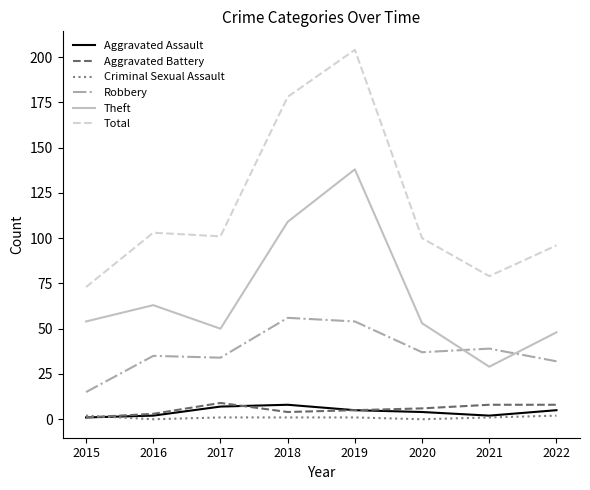

Reading right to left, what are all the values shown in this chart?

Aggravated Assault: 2022=5	2021=2	2020=4	2019=5	2018=8	2017=7	2016=2	2015=1
Aggravated Battery: 2022=8	2021=8	2020=6	2019=5	2018=4	2017=9	2016=3	2015=1
Criminal Sexual Assault: 2022=2	2021=1	2020=0	2019=1	2018=1	2017=1	2016=0	2015=2
Robbery: 2022=32	2021=39	2020=37	2019=54	2018=56	2017=34	2016=35	2015=15
Theft: 2022=48	2021=29	2020=53	2019=138	2018=109	2017=50	2016=63	2015=54
Total: 2022=96	2021=79	2020=100	2019=204	2018=178	2017=101	2016=103	2015=73